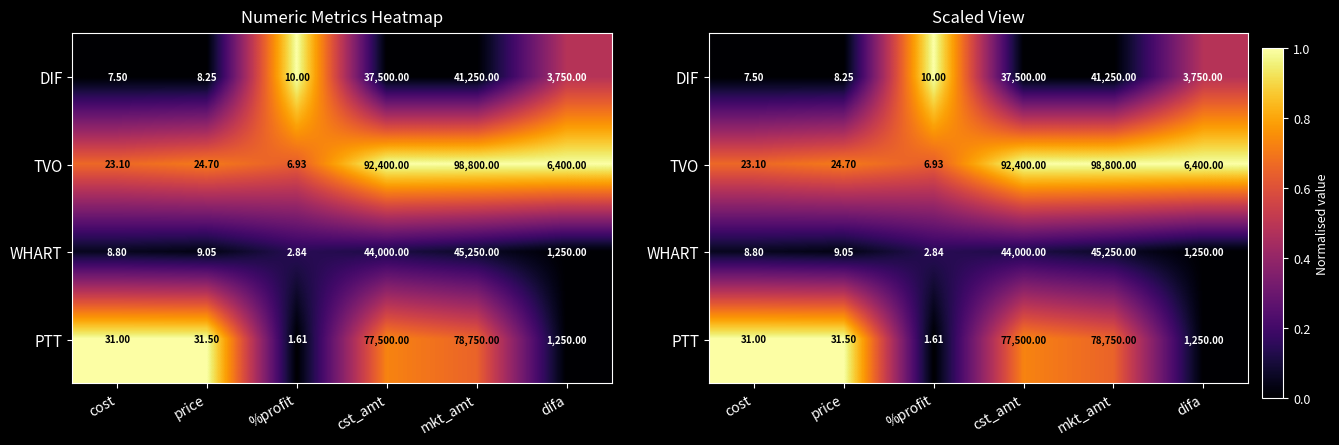

Which category has the lowest value in the TVO series?

%profit